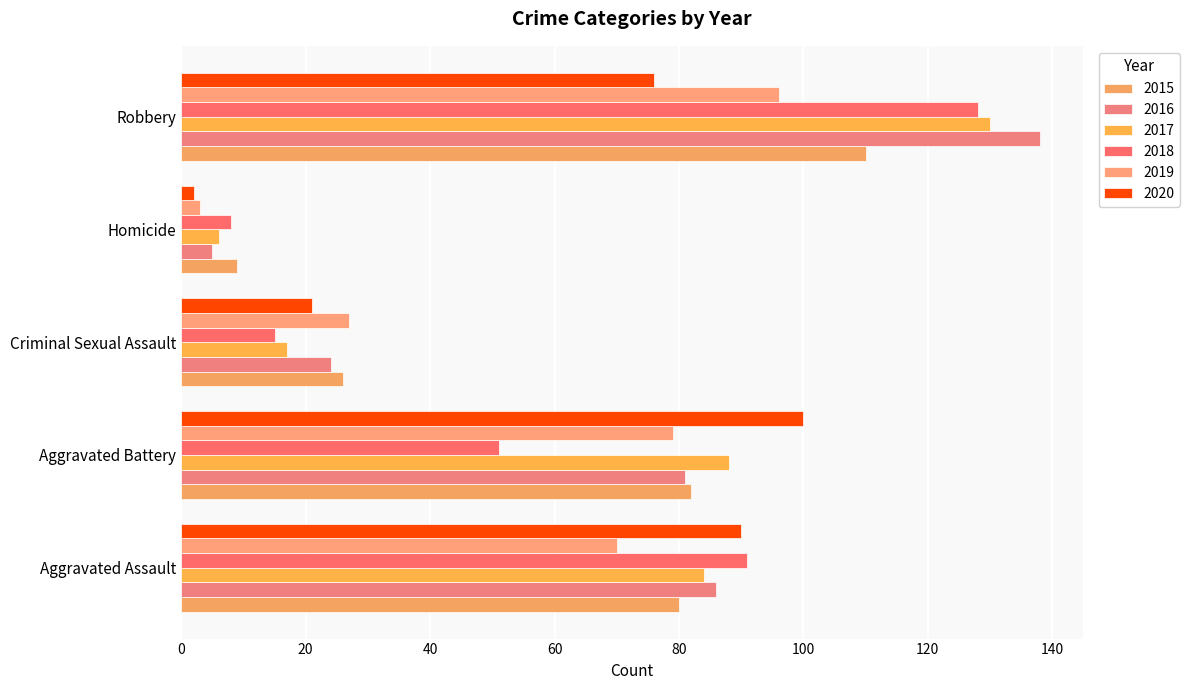

What is the smallest value displayed?

2